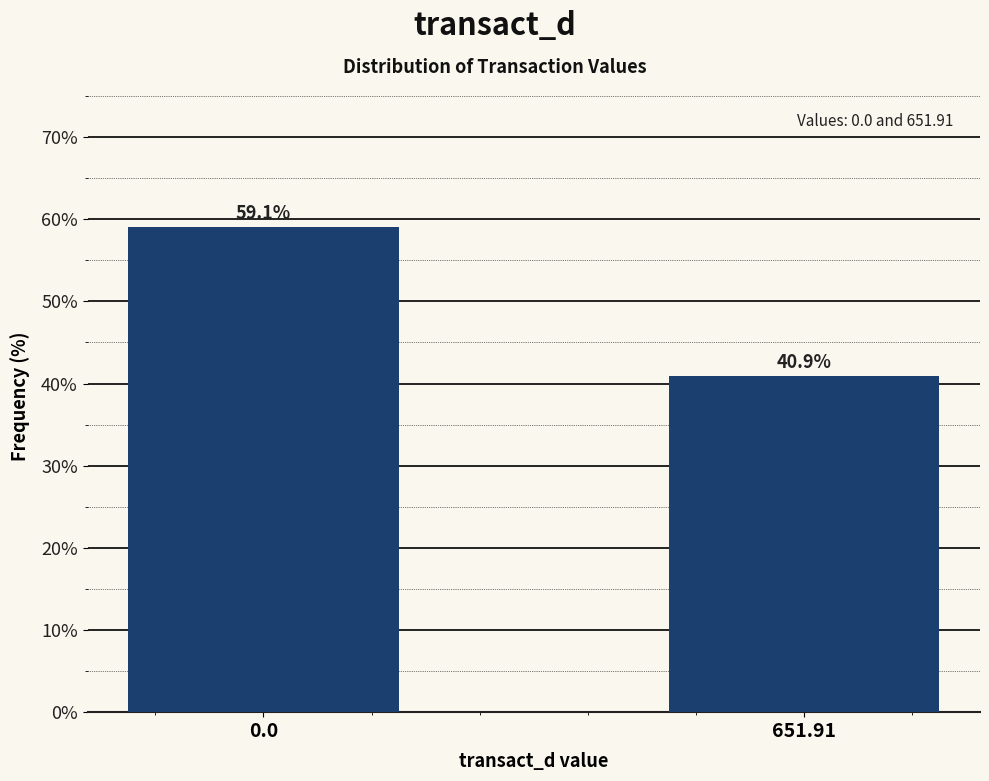

Reading left to right, extract all data points from this chart.

0.0=59.1	651.91=40.9